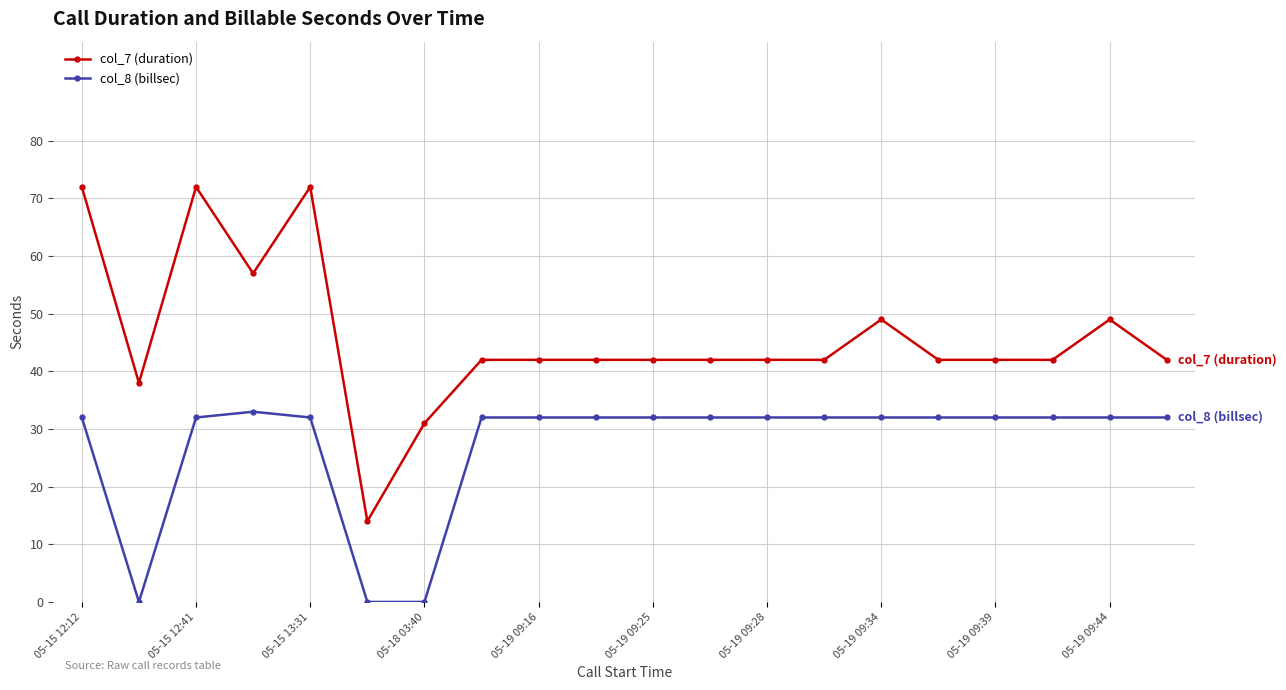

List the series in order of their peak value, lowest first.

col_8 (billsec), col_7 (duration)